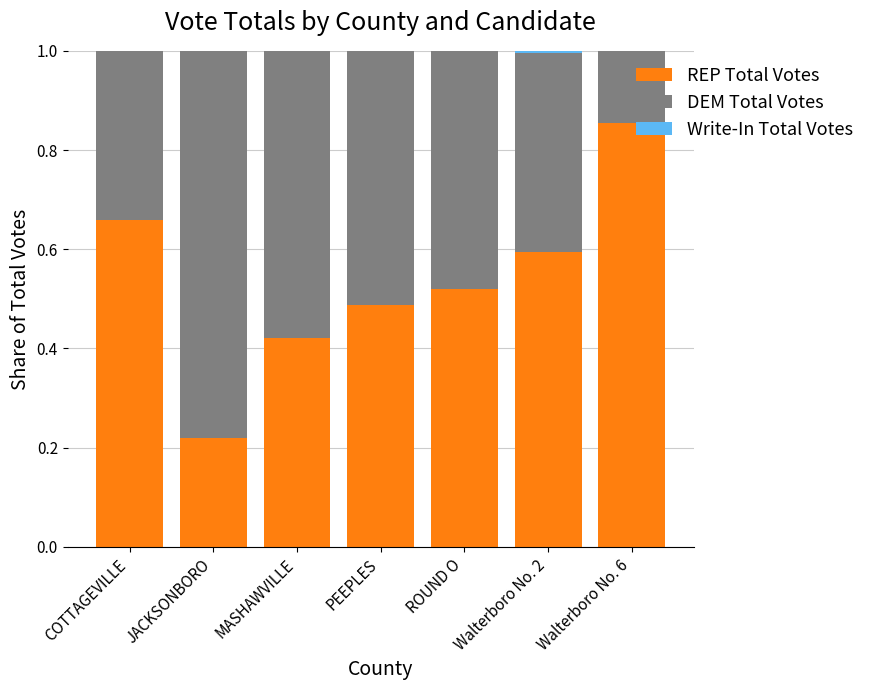

The REP Total Votes series shows 0.6 at Walterboro No. 2. True or false?

True